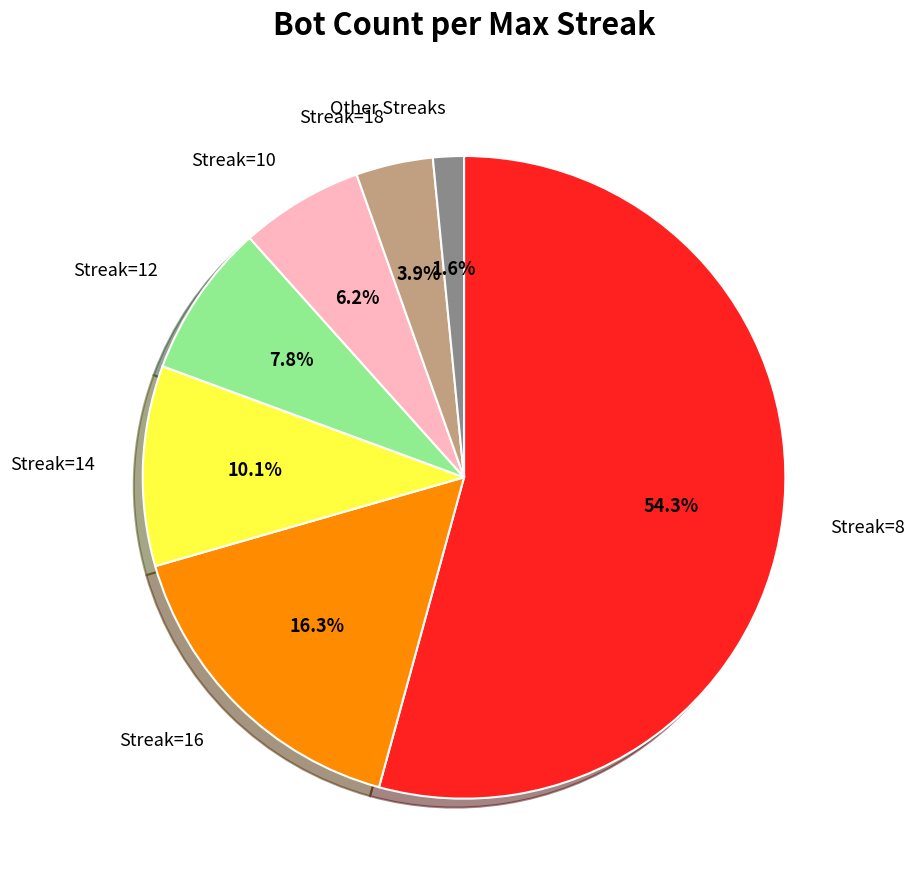

What percentage do Streak=18 and Streak=16 together represent?

20.2%